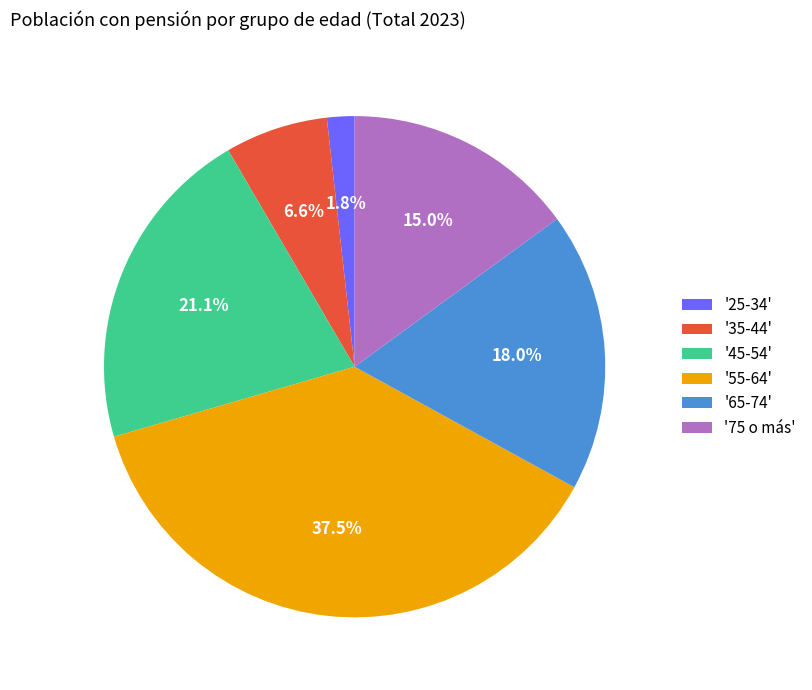

Combined, do '75 o más' and '25-34' account for over 50%?

No